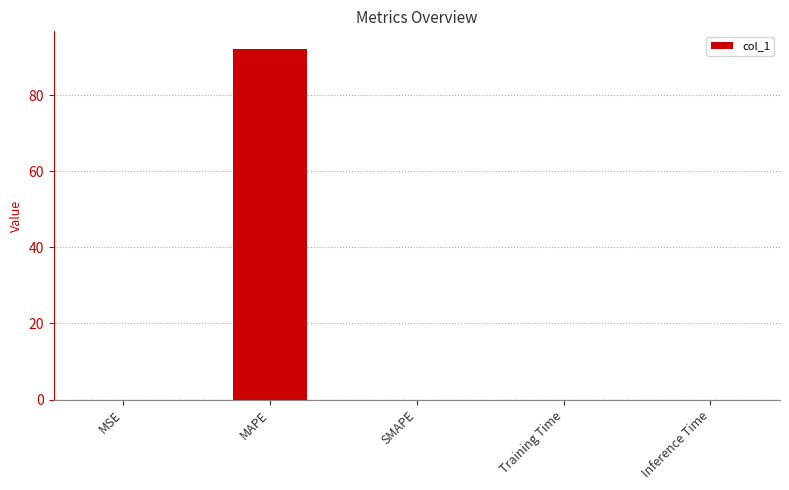

Which has a higher value, MAPE or Training Time?

MAPE